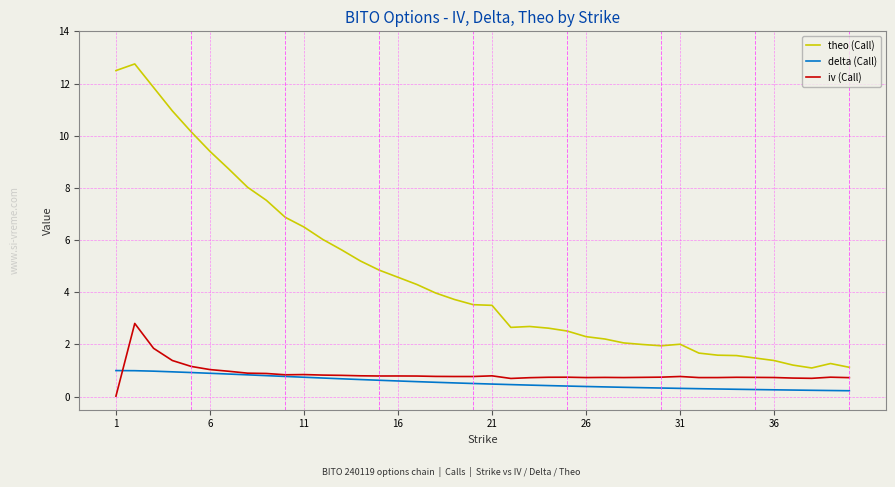

True or false: delta (Call) and iv (Call) intersect in this chart.

True